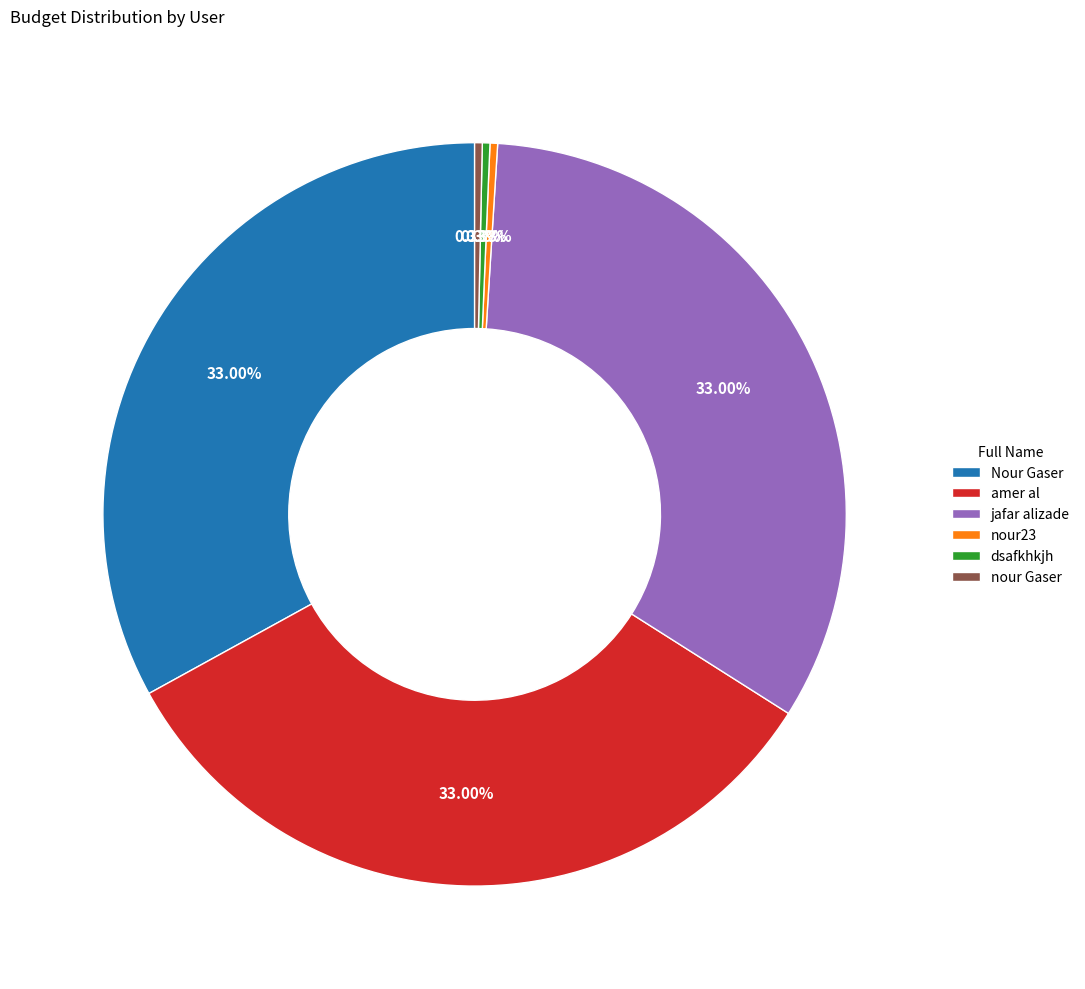

Between nour23 and jafar alizade, which is larger?

jafar alizade